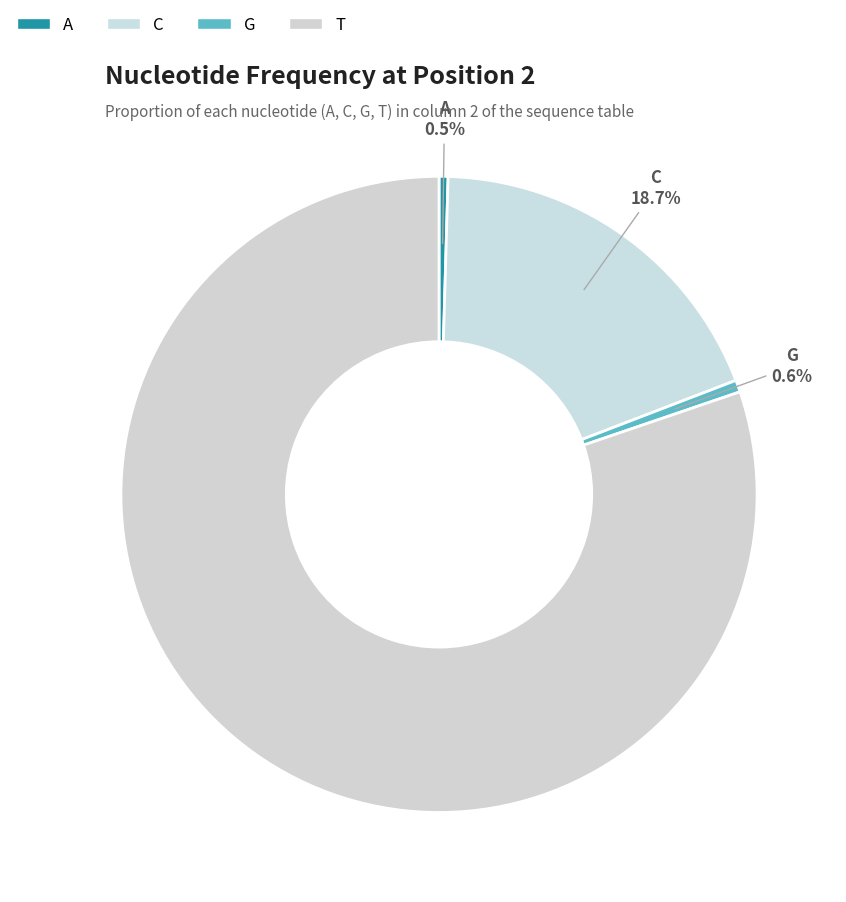

What percentage is the G slice, to the nearest percent?

1%